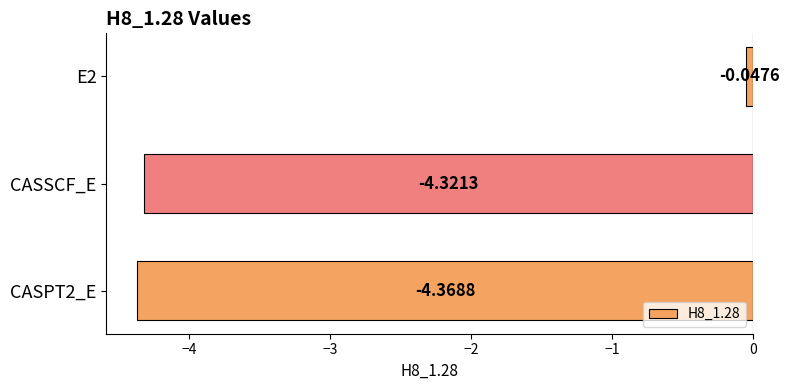

Between CASPT2_E and E2, which is larger?

E2